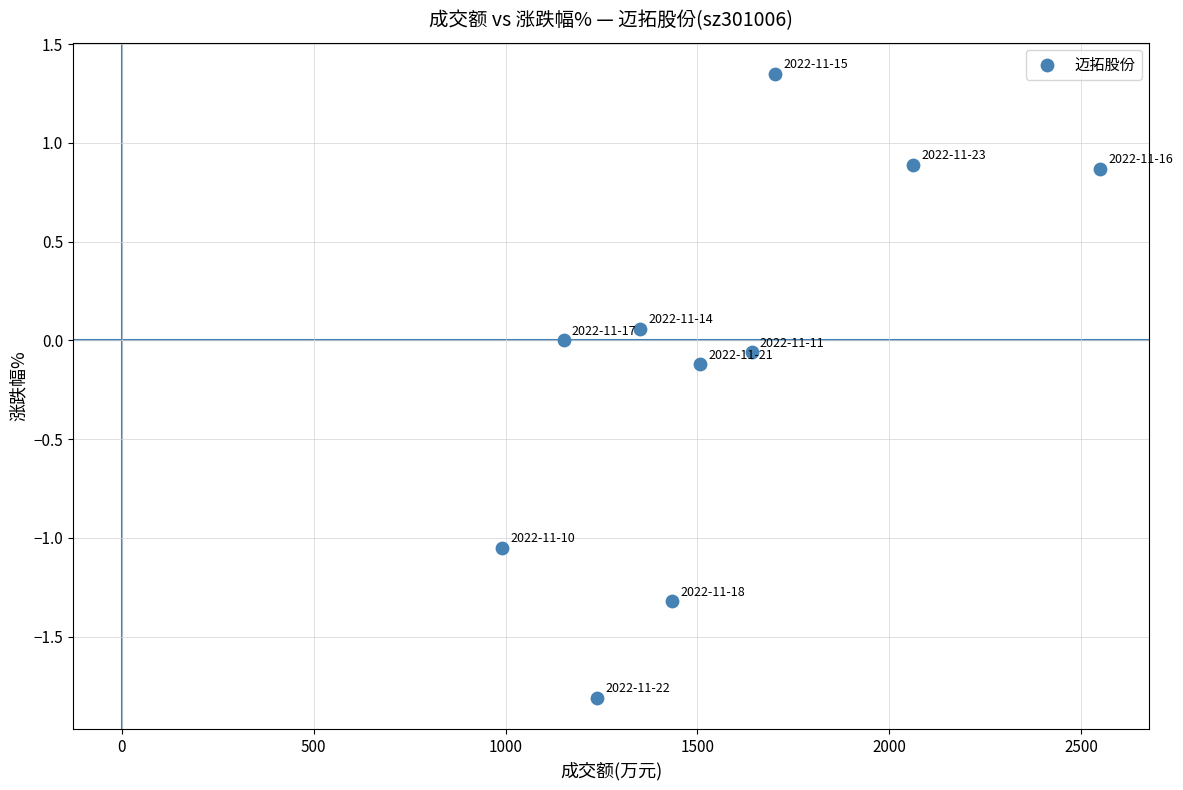

What is the average X value?

1562.5